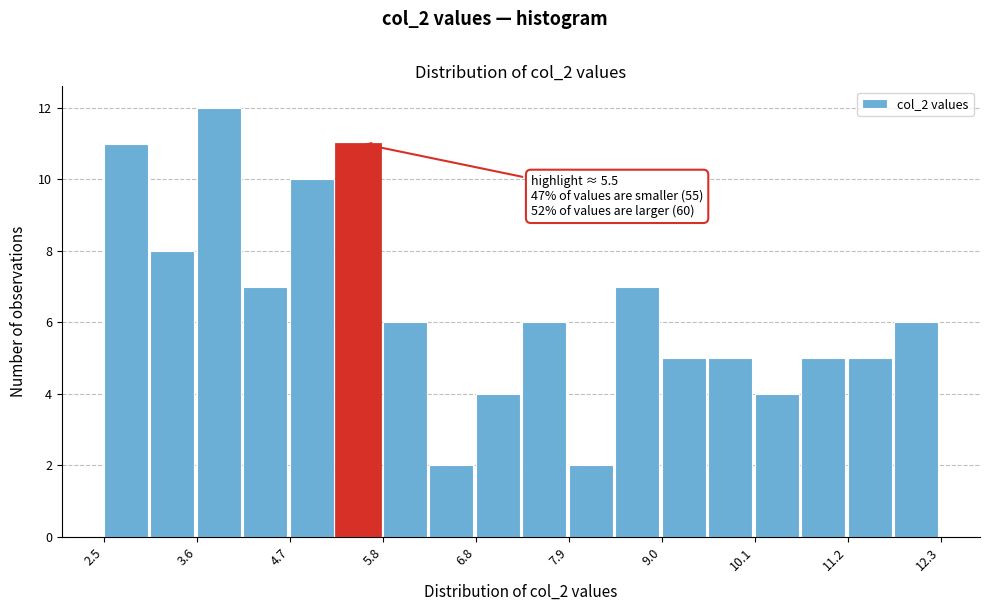

Read against the x-axis, roughly where is the centre of the tallest bar?

3.8